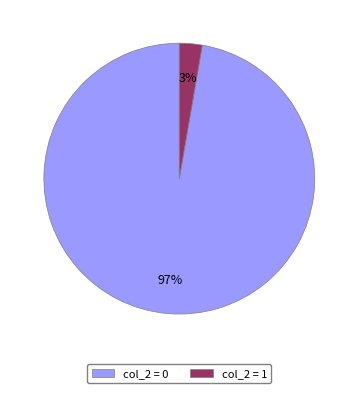

Combined, do col_2 = 1 and col_2 = 0 account for over 50%?

Yes